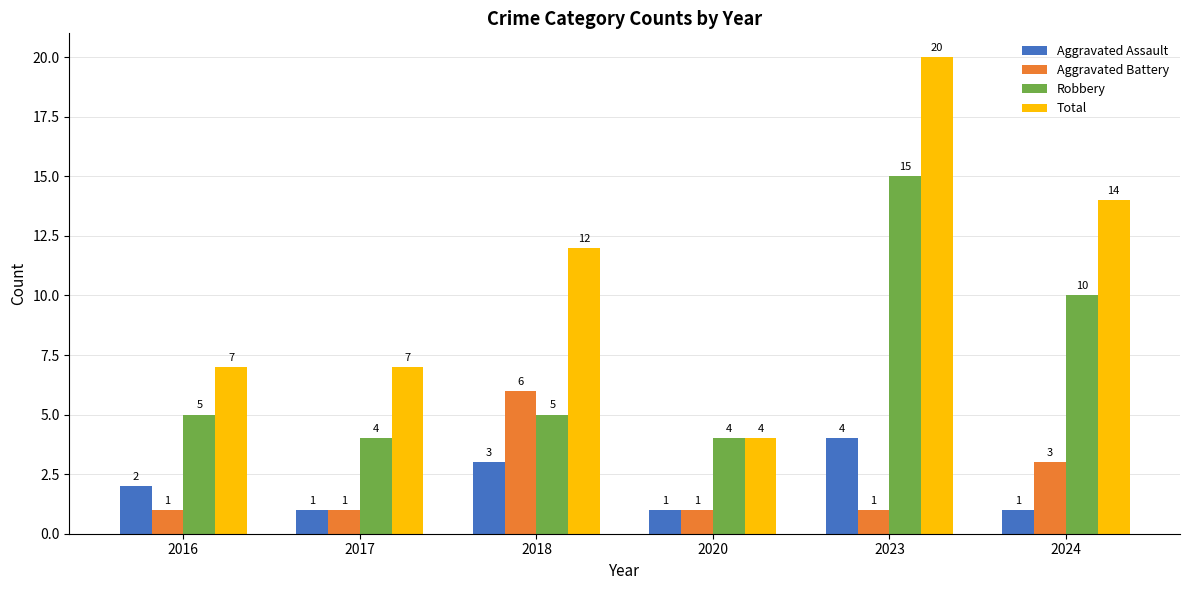

Reading left to right, what are all the values shown in this chart?

Aggravated Assault: 2	1	3	1	4	1
Aggravated Battery: 1	1	6	1	1	3
Robbery: 5	4	5	4	15	10
Total: 7	7	12	4	20	14